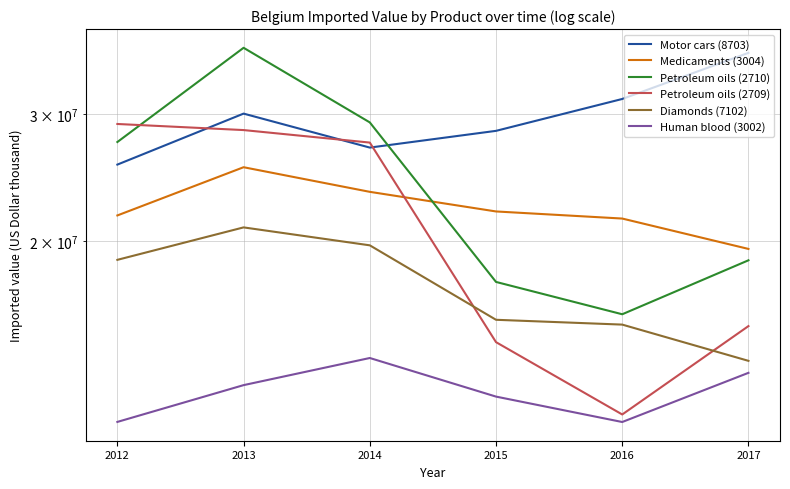

Rank the series by their maximum value, from highest to lowest.

Petroleum oils (2710), Motor cars (8703), Petroleum oils (2709), Medicaments (3004), Diamonds (7102), Human blood (3002)